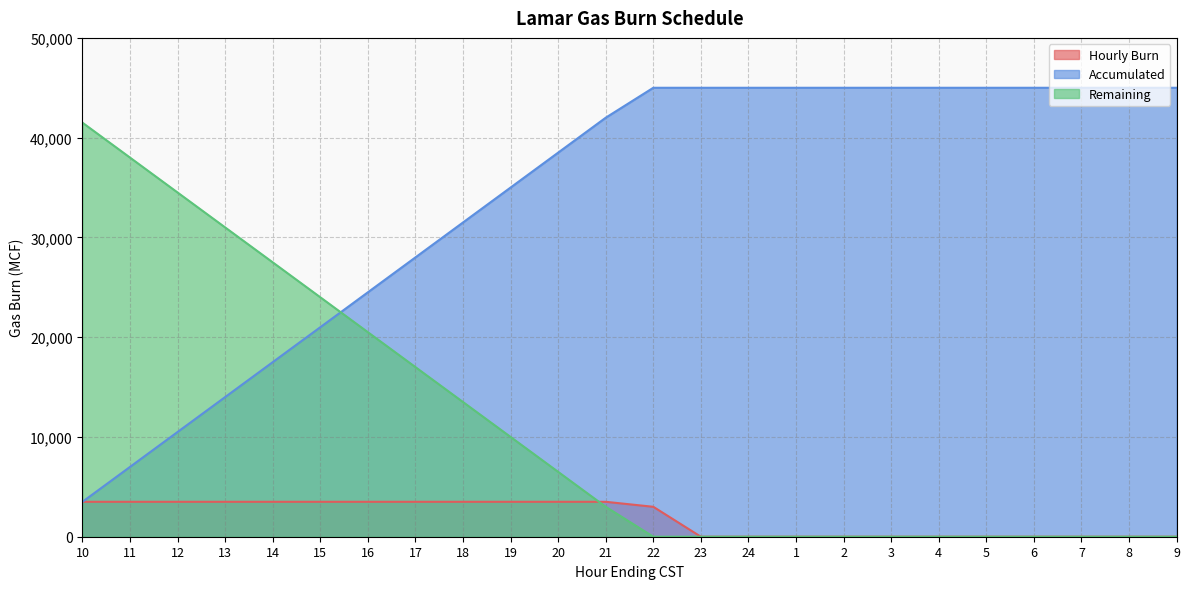

At which label does Hourly Burn reach its peak?

10